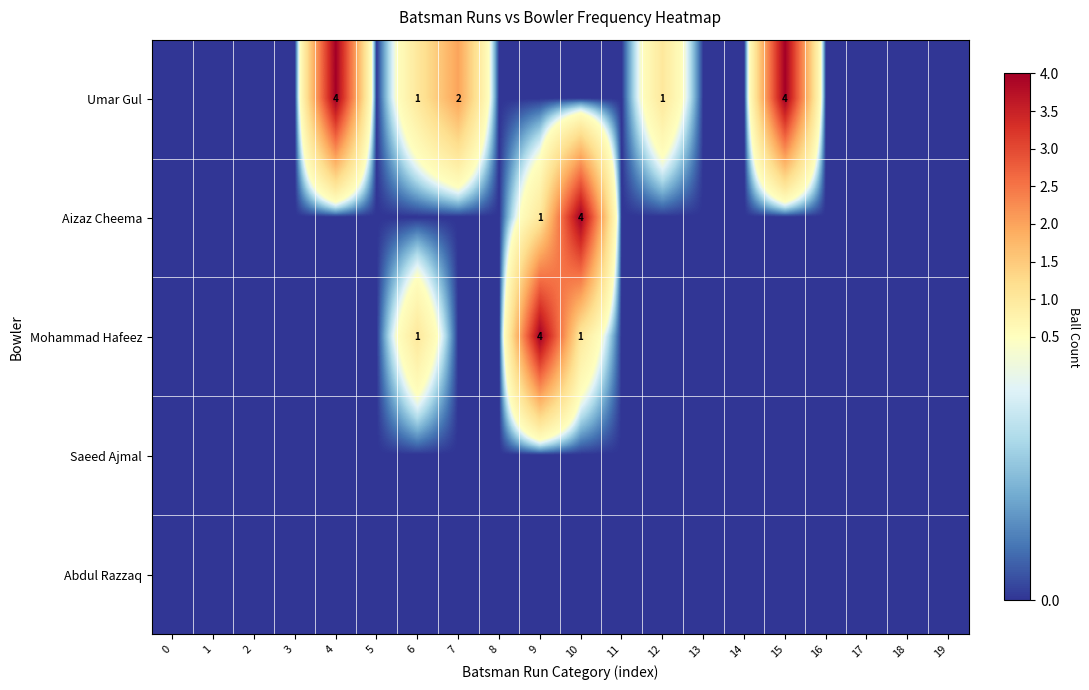

What is the maximum value shown in the chart?

4